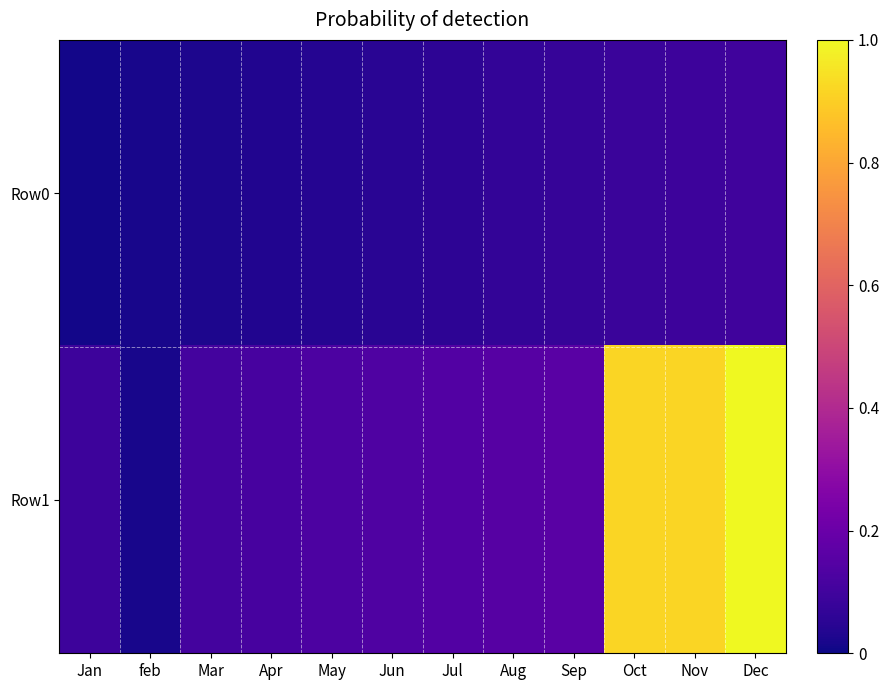

At which category is the sum across all series the highest?

Dec